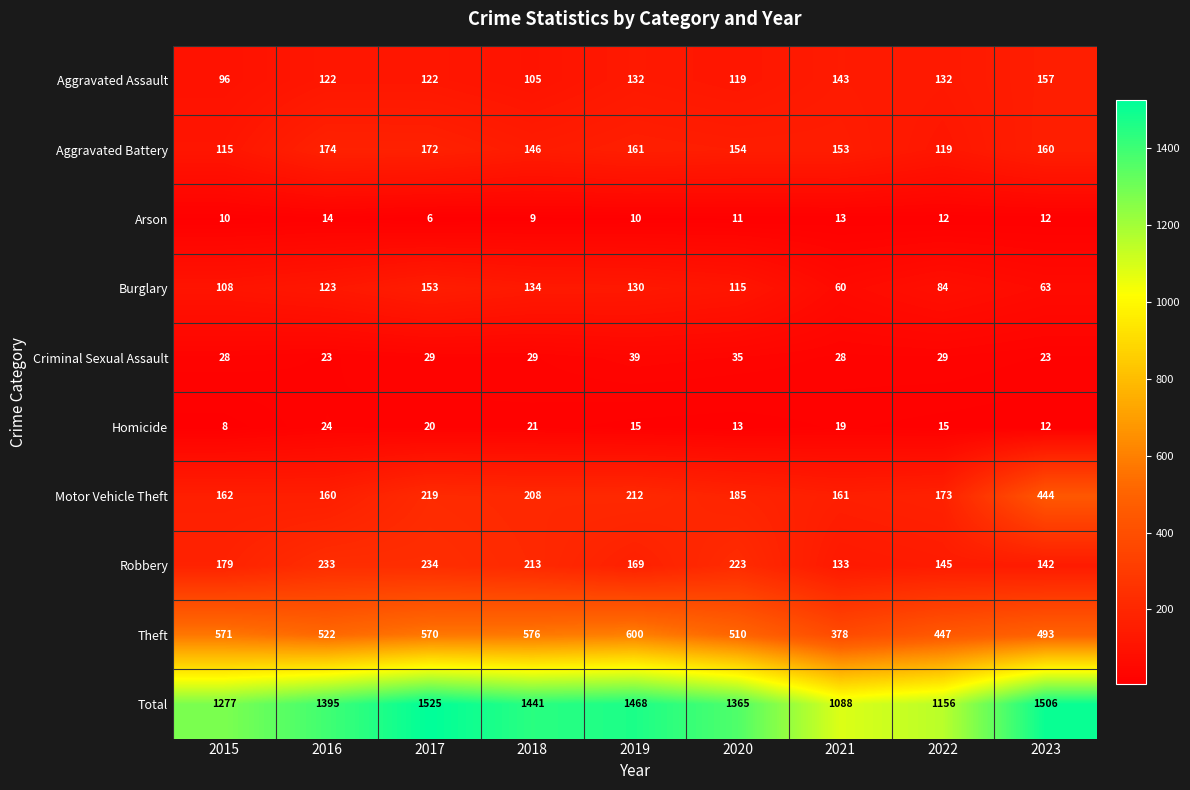

What value does the Arson series have at 2016?

14